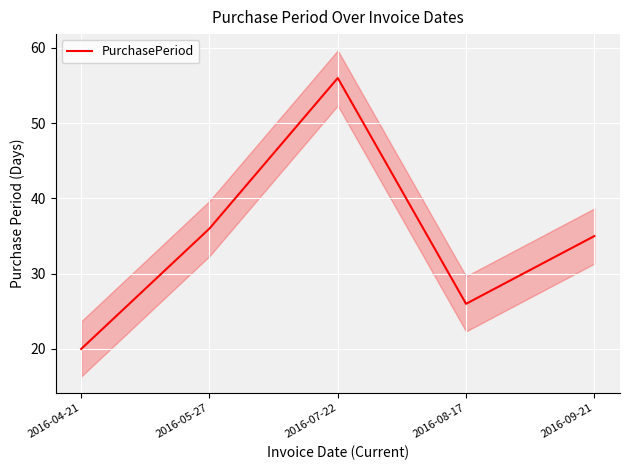

What is the change in value from 2016-05-27 to 2016-07-22?

+20